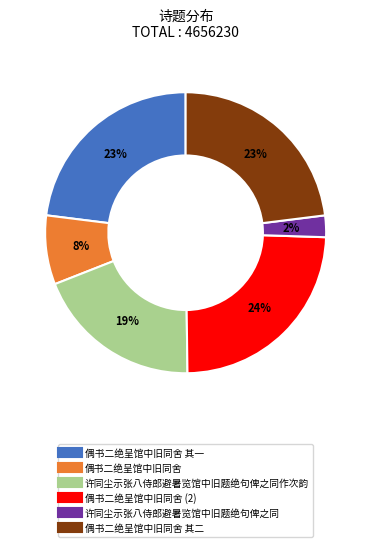

To the nearest percent, what is the difference between the largest and smallest slice percentages?

22%